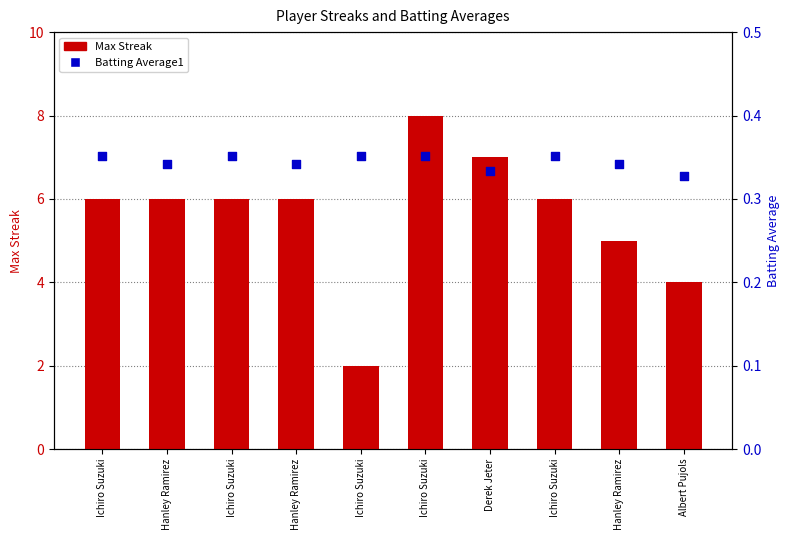

Which series has the largest total across all categories?

Max Streak